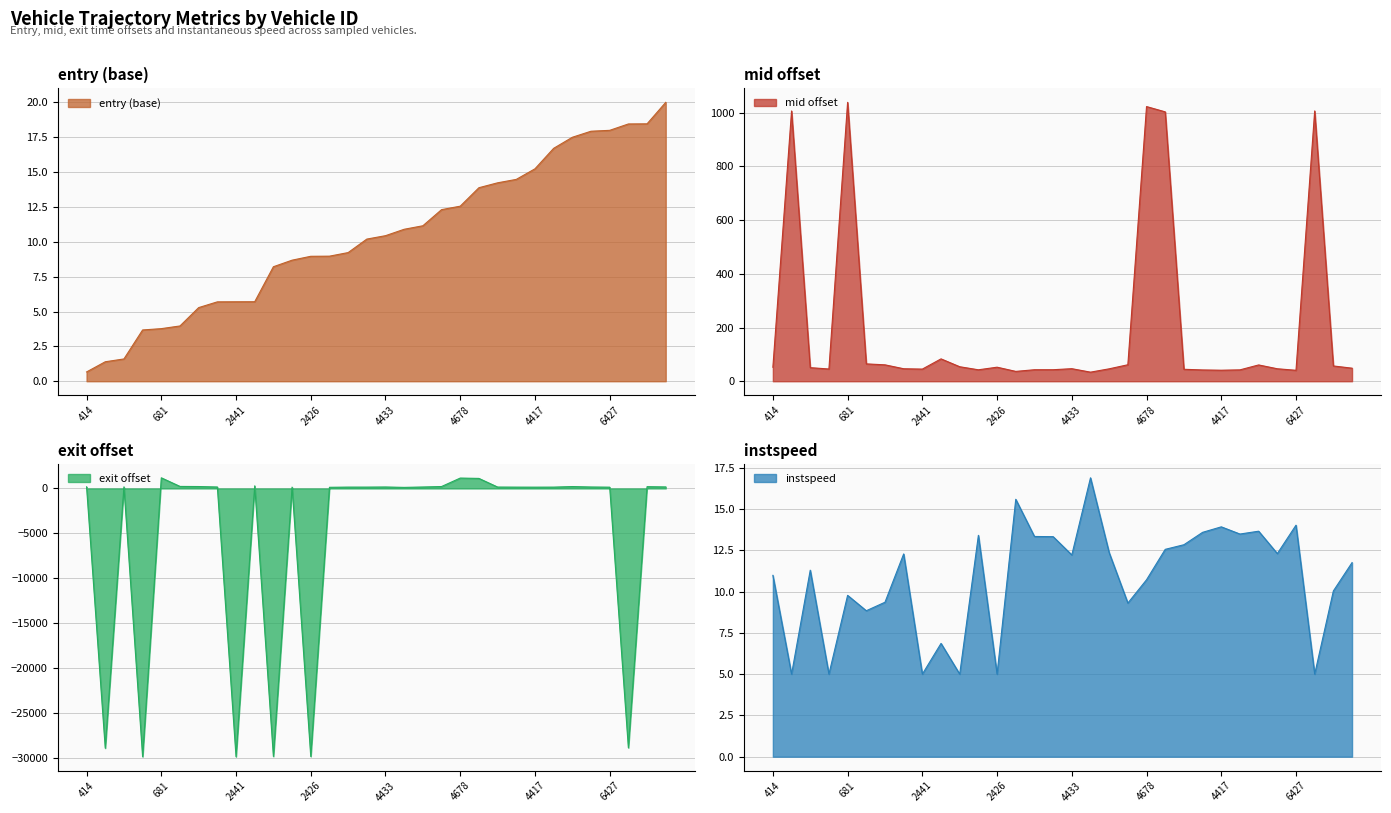

True or false: entry has more than 1 interior local peaks.

False